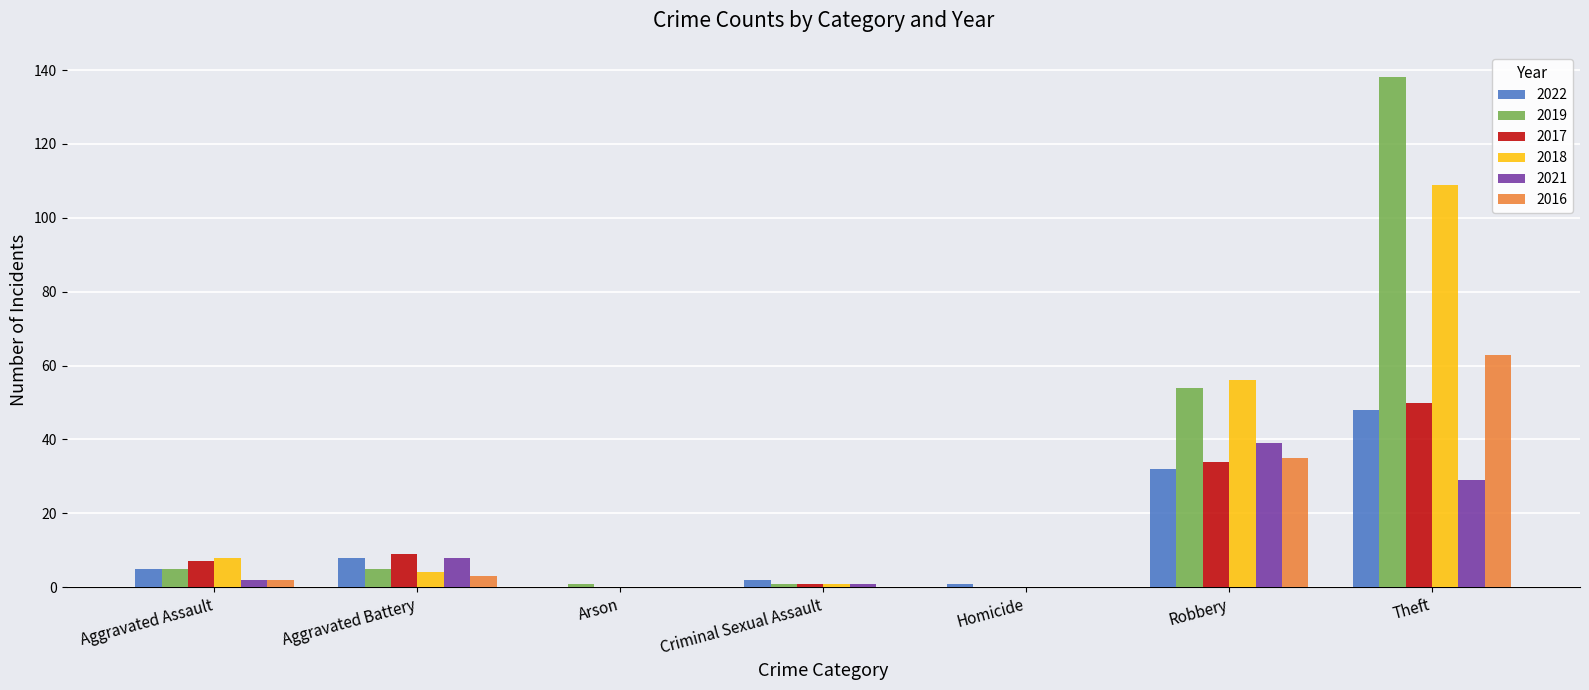

The 2021 series shows -23 at Arson. True or false?

False